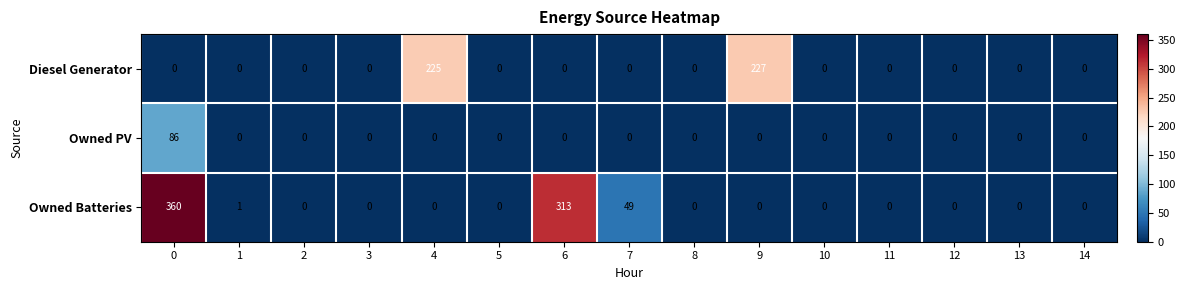

Rank the series by their maximum value, from highest to lowest.

Owned Batteries, Diesel Generator, Owned PV